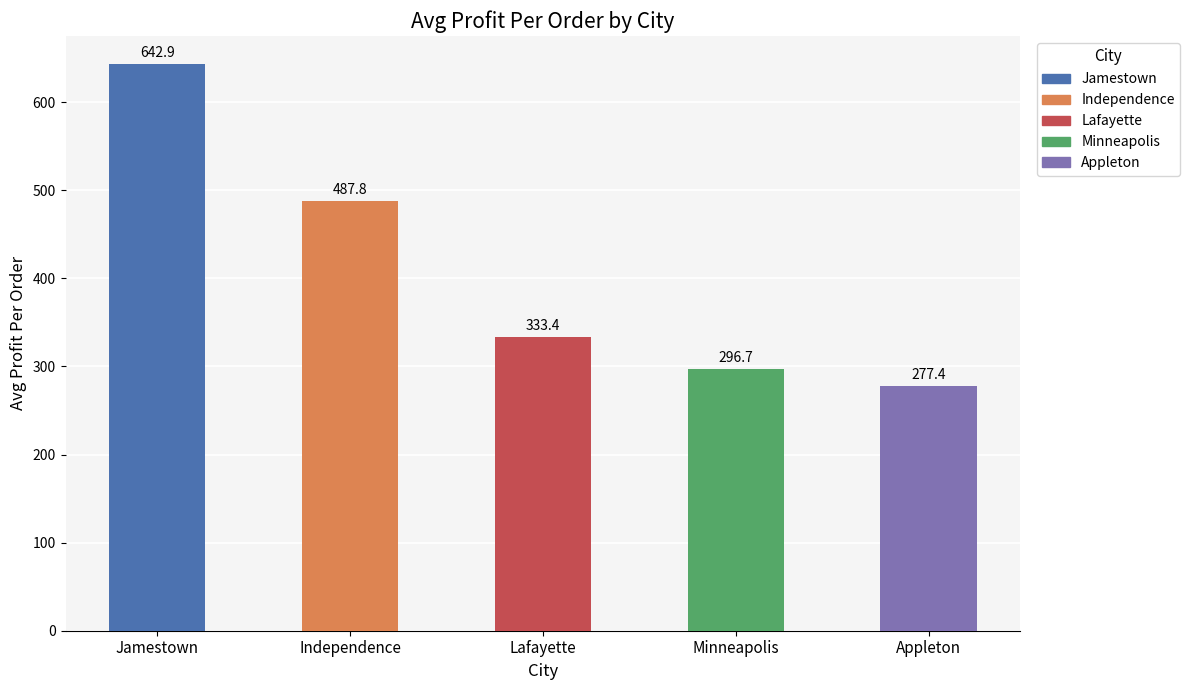

List the labels in order of value, largest first.

Jamestown, Independence, Lafayette, Minneapolis, Appleton